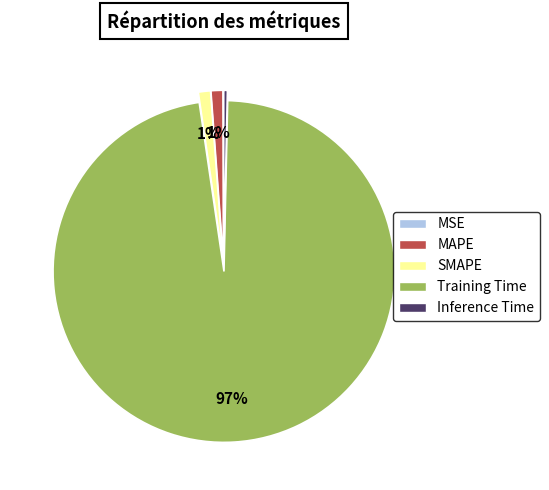

Is there any slice that represents more than half of the pie?

Yes